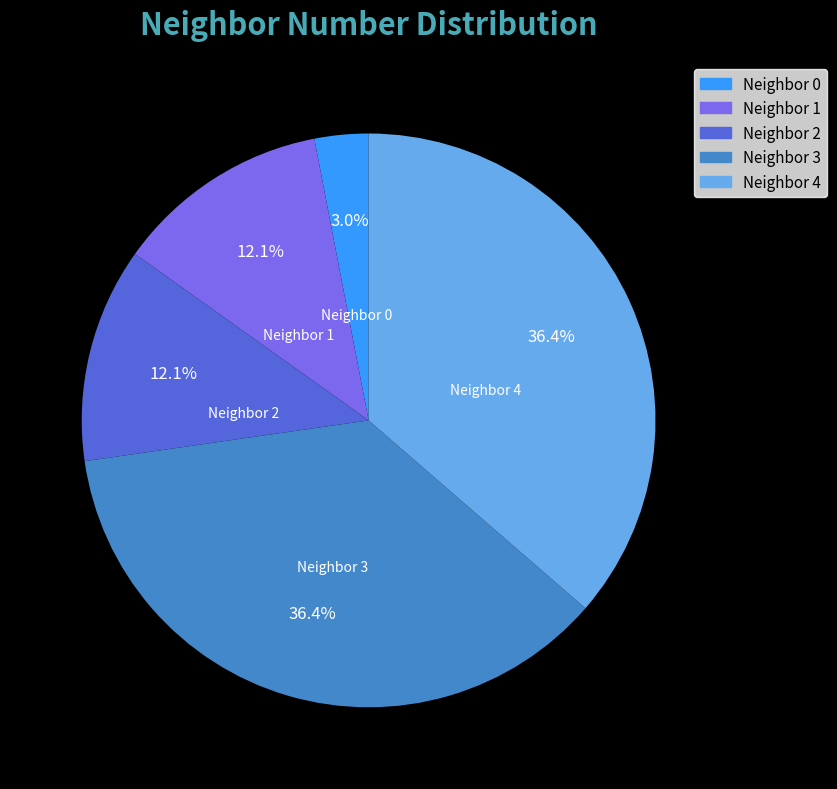

Does any single category account for the majority?

No